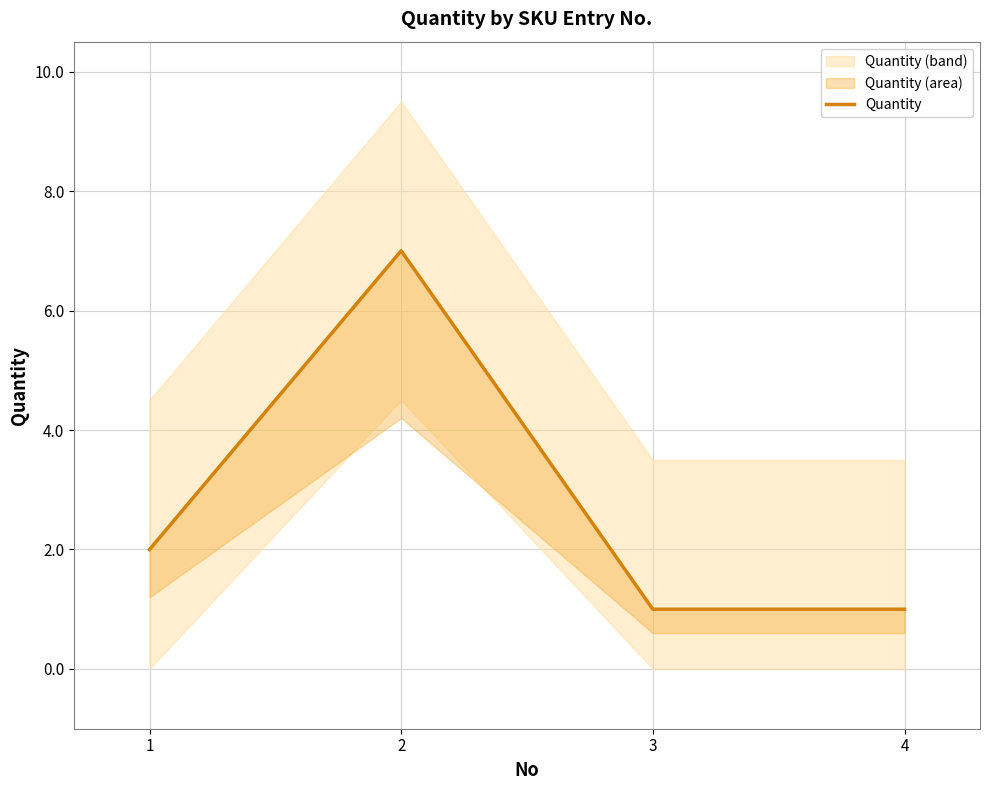

List the labels in order of value, smallest first.

3, 4, 1, 2